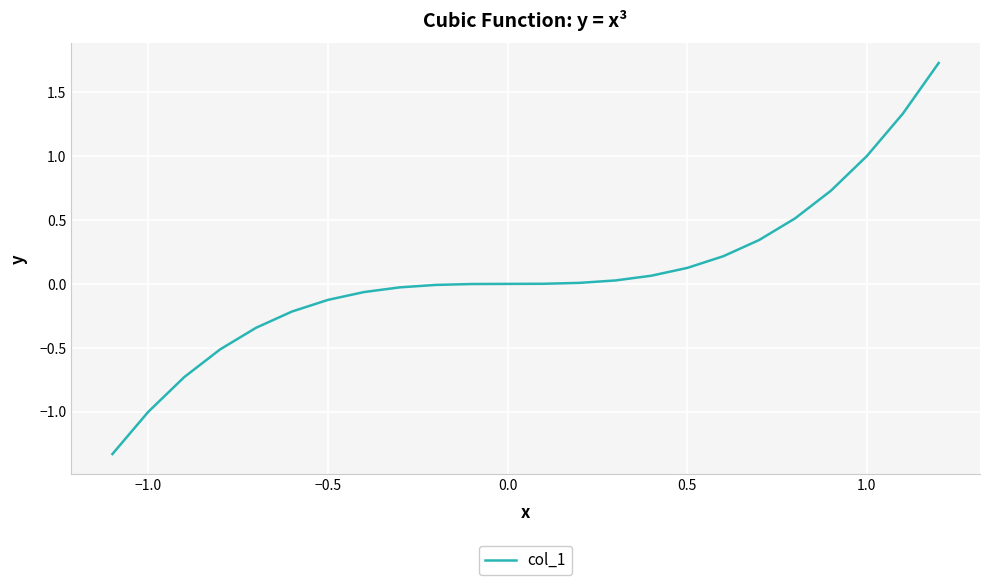

What is the difference between the maximum and minimum values?

3.1